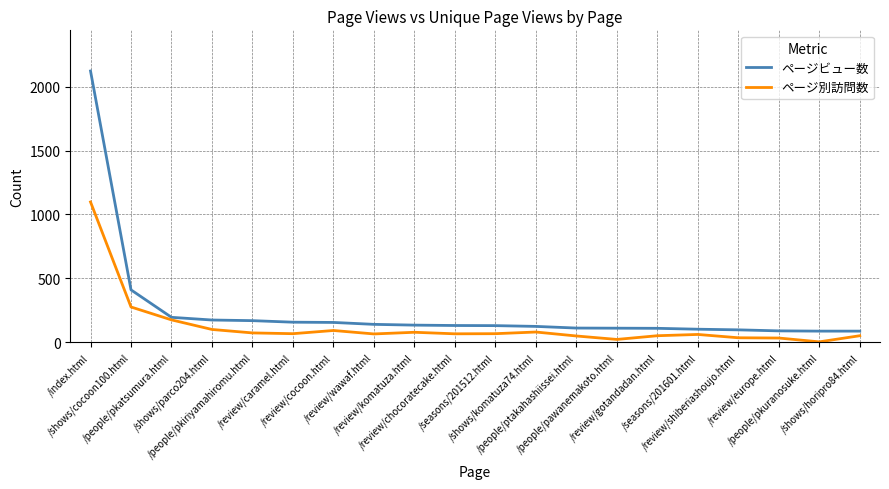

Rank the series at /review/caramel.html from lowest to highest value.

ページ別訪問数, ページビュー数